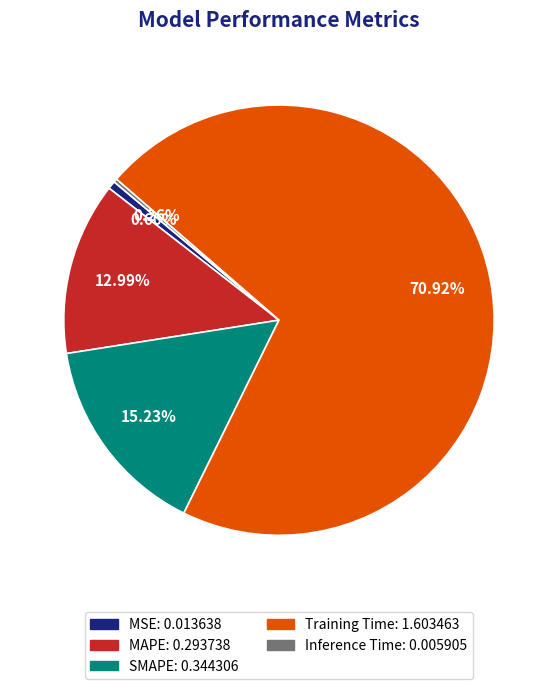

Which category has the biggest portion of the pie?

Training Time